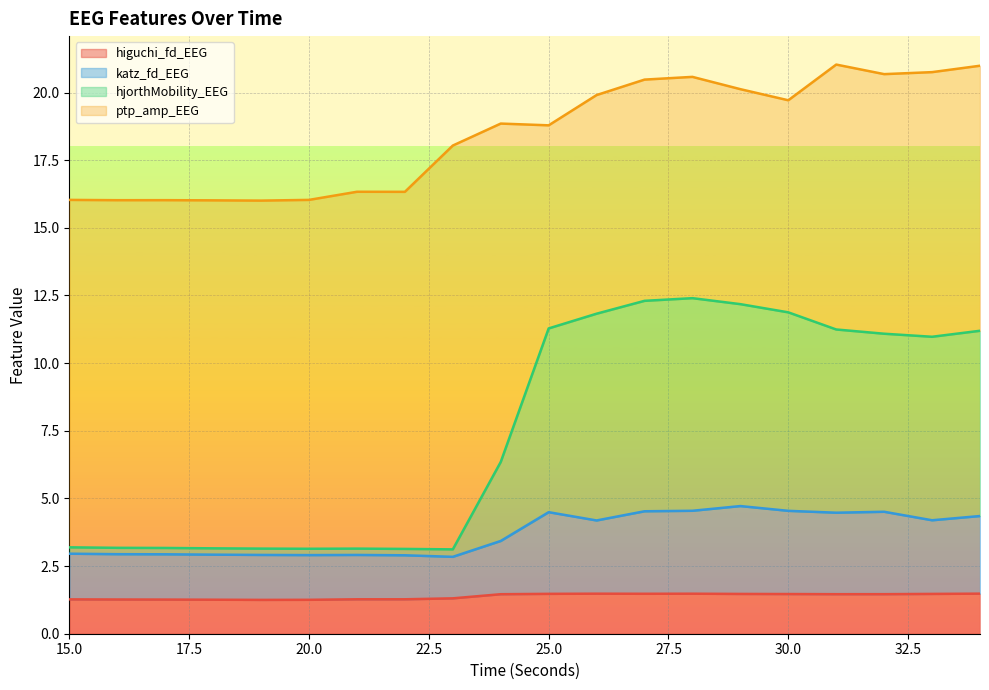

True or false: higuchi_fd_EEG and hjorthMobility_EEG cross at least once.

False